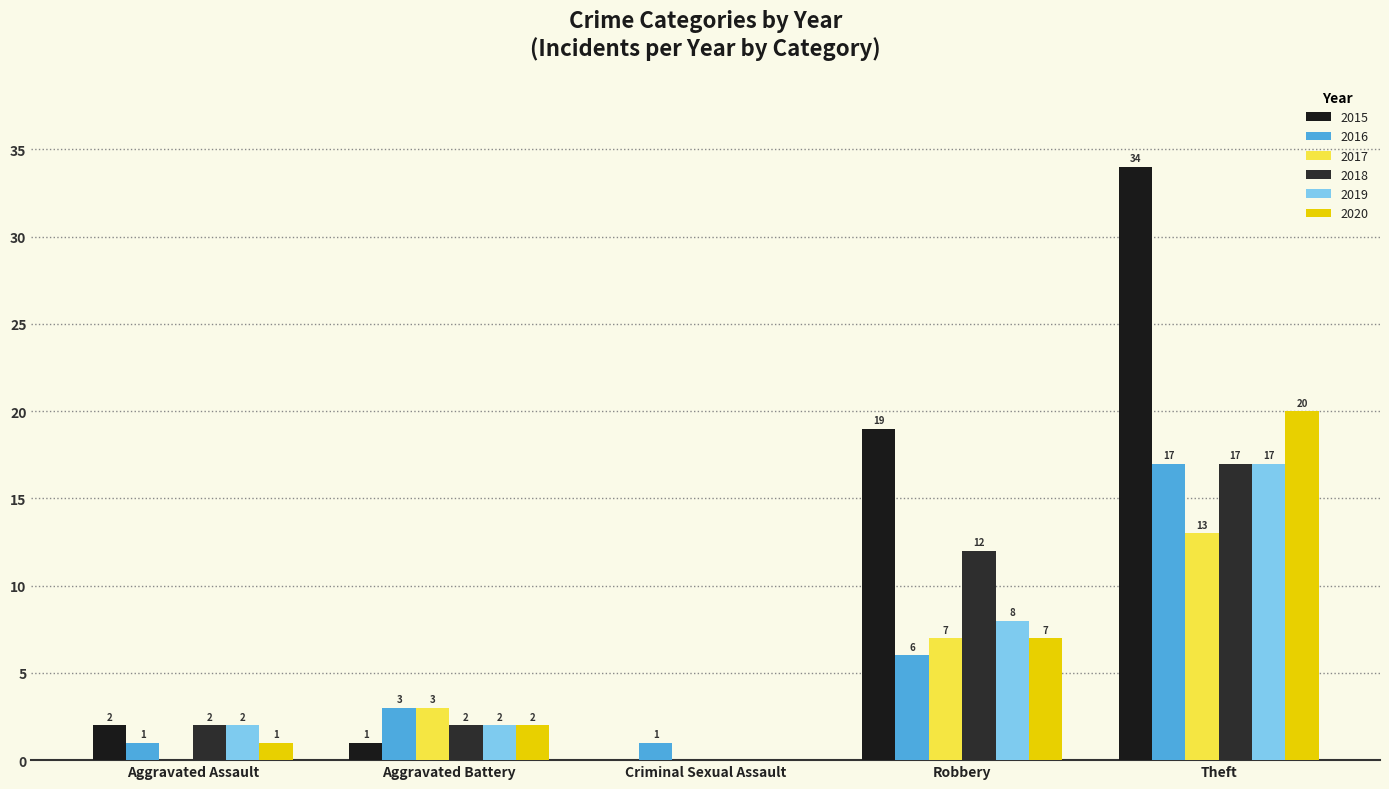

How many groups of bars are there?

5